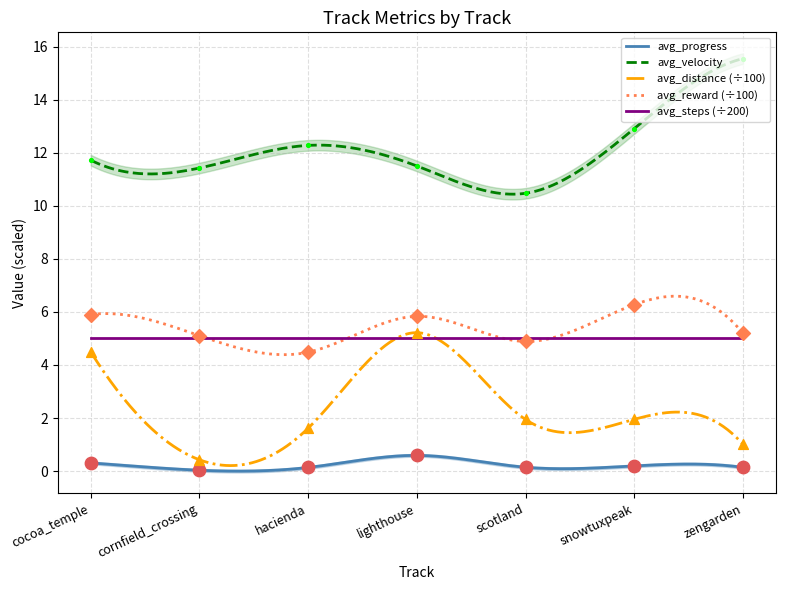

Which series has the widest spread of Y values?

avg_velocity